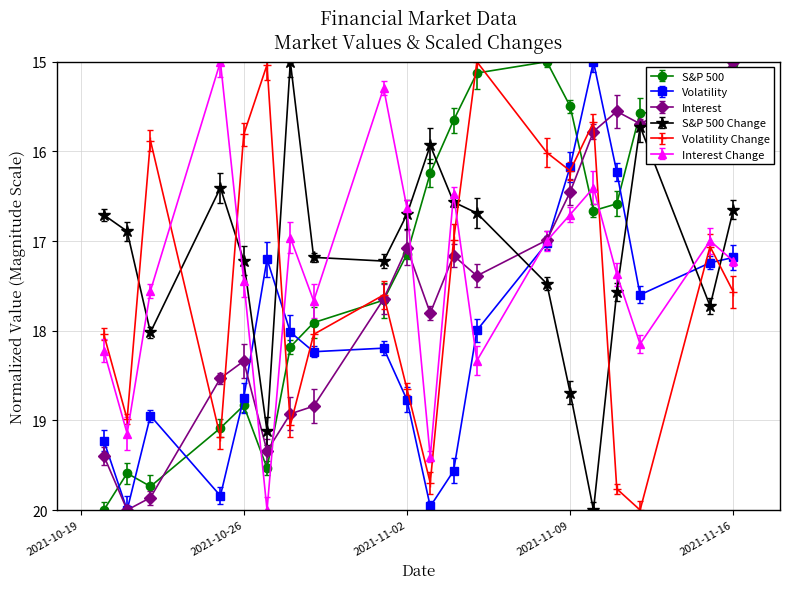

True or false: S&P 500 has a value of 5.3 at 2021-10-26.

False